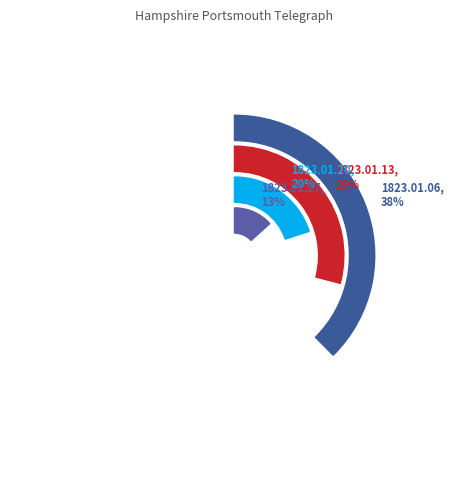

True or false: 1823.01.13 accounts for 29% of the total.

True